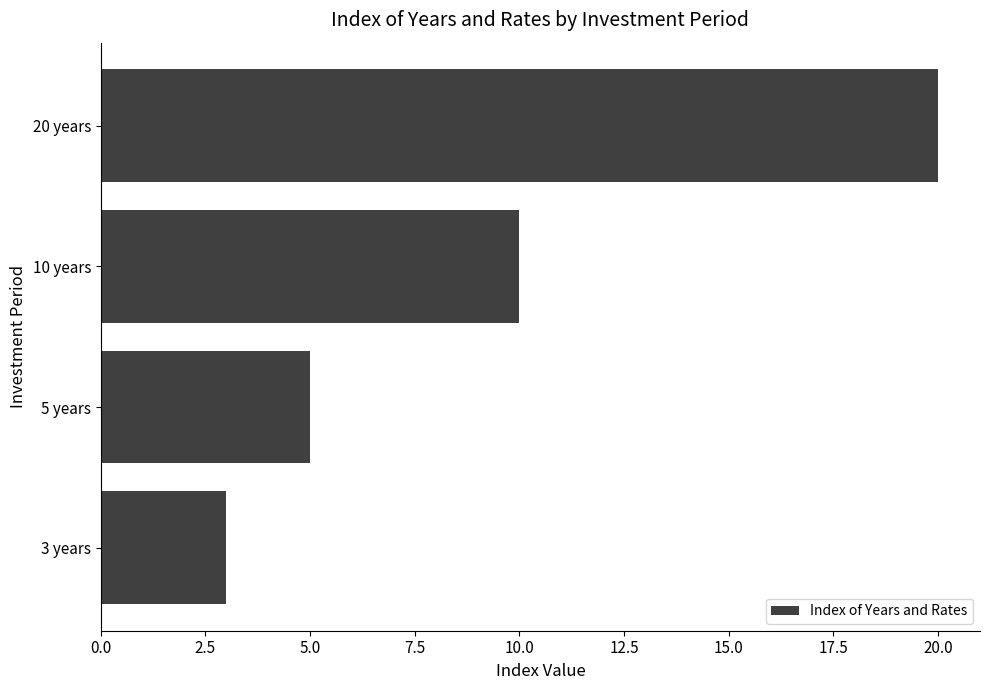

Count the values in the range 5 to 20.

3